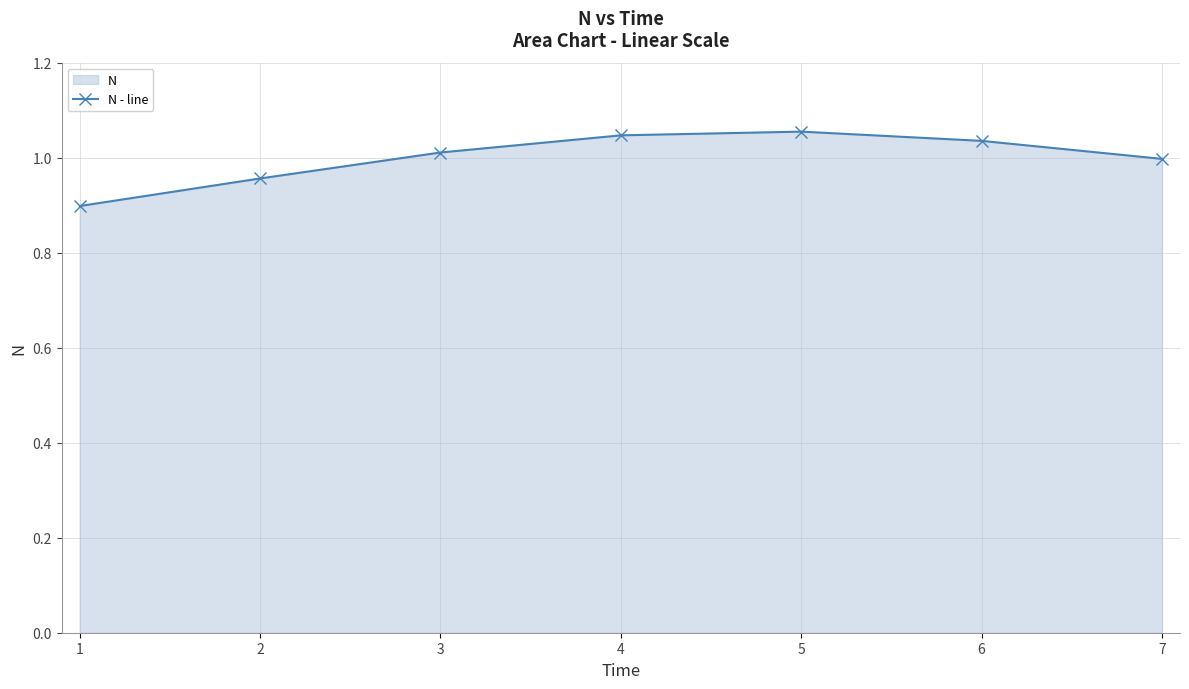

What is the value of the 3rd point from the left?

1.0